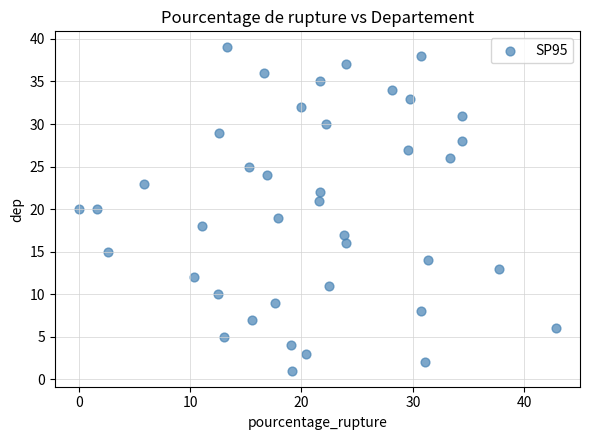

What is the range of Y values (max minus min)?

38